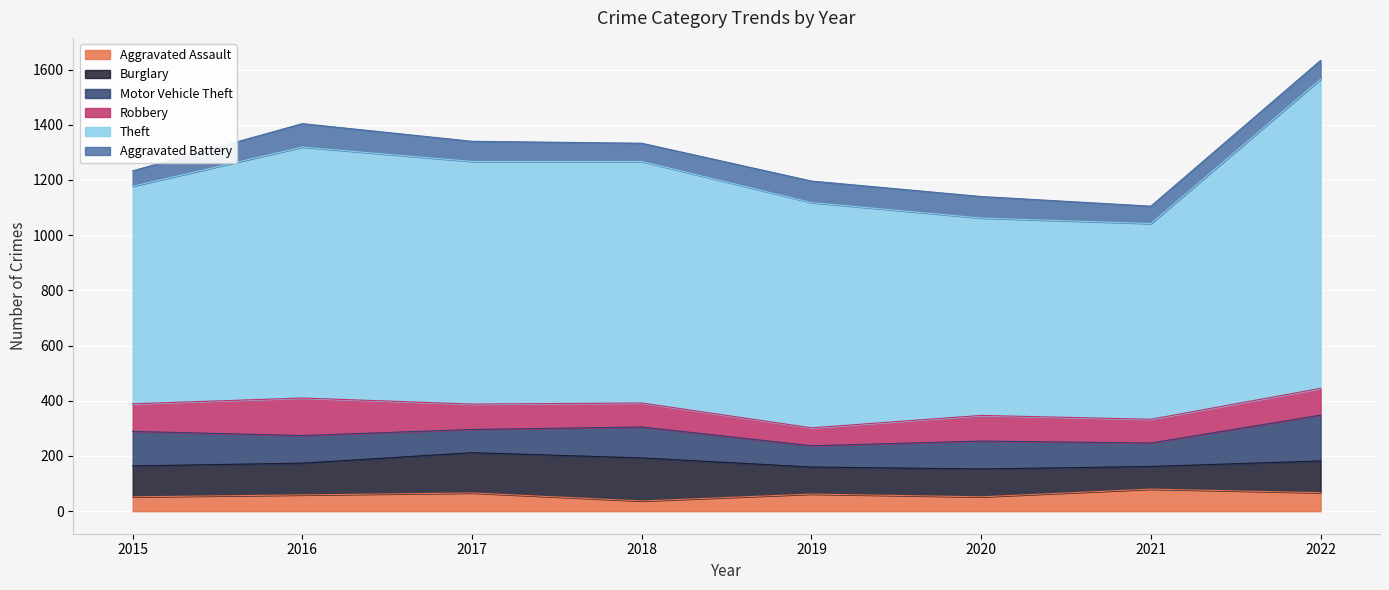

The value of Burglary at 2015 is 112. True or false?

True